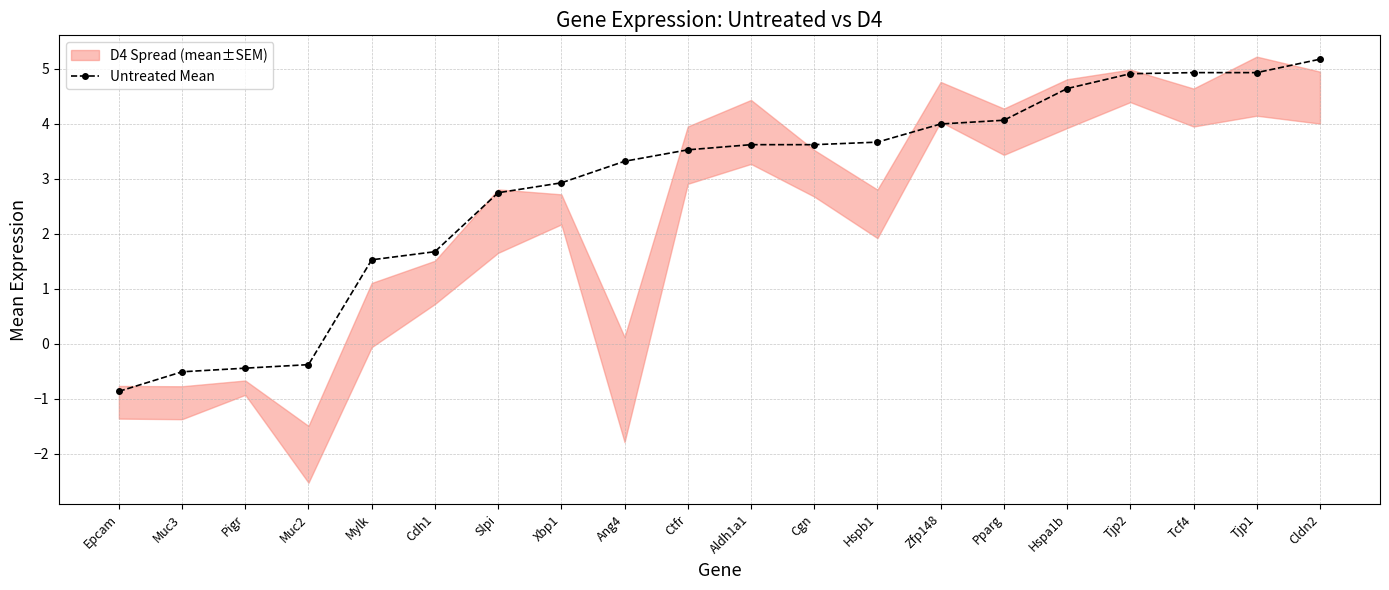

Which category has the highest value across all series?

Cldn2